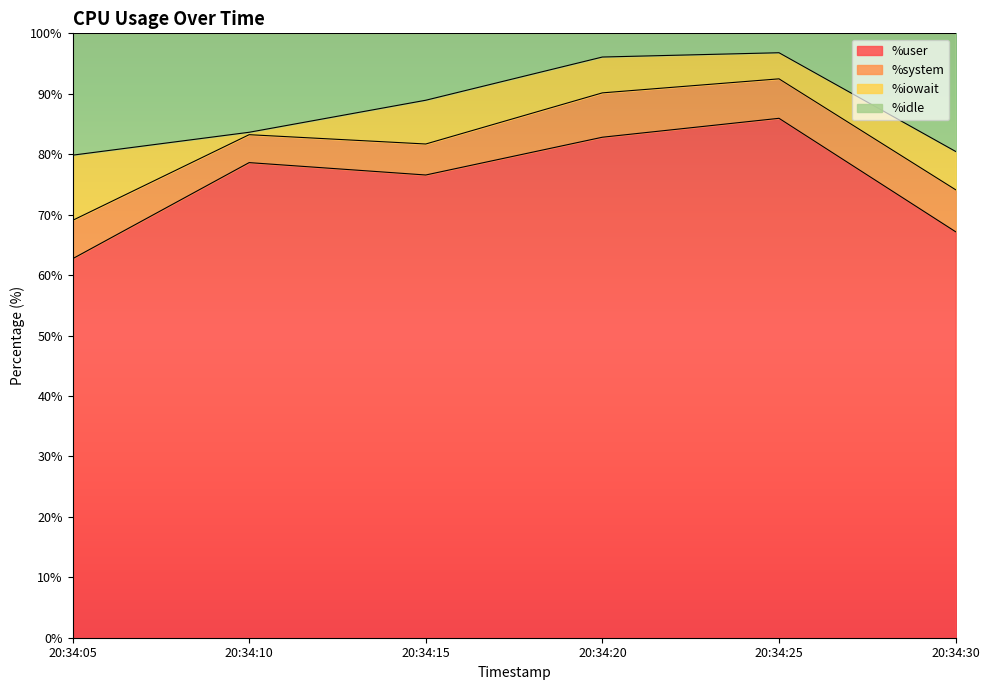

Is the value of %user at 20:34:25 greater than the value of %idle at 20:34:10?

Yes